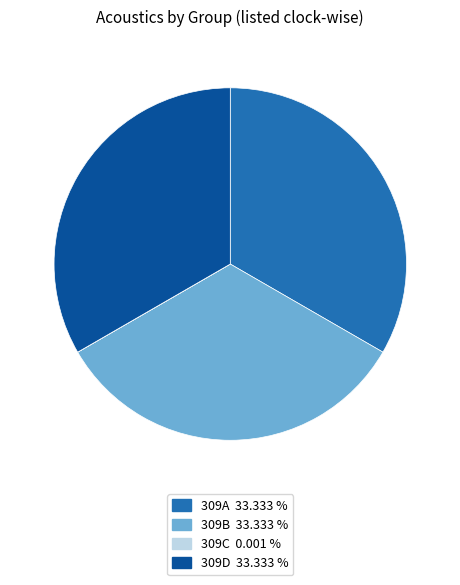

Is there any slice that represents more than half of the pie?

No